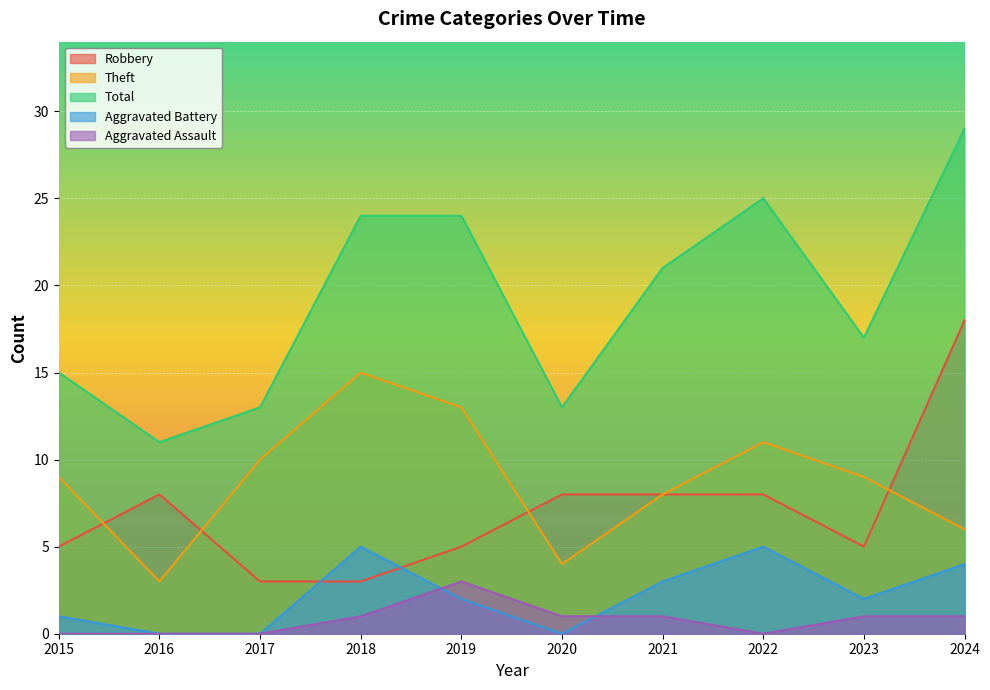

Where is Robbery nearest to the value 10?

2016